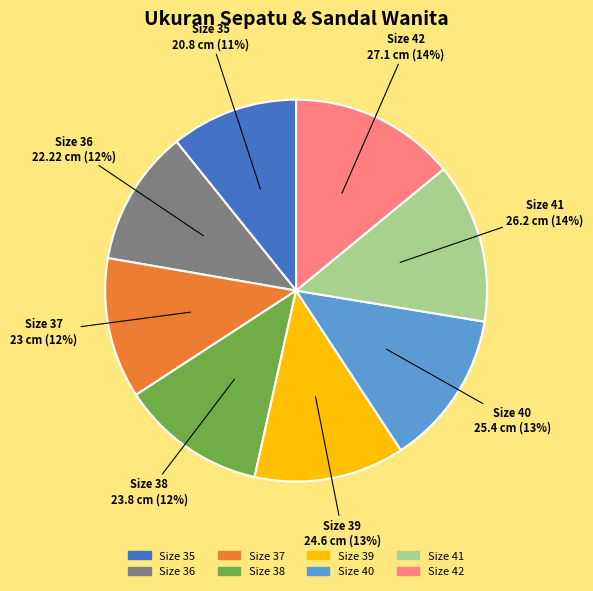

Is the sum of Size 39 and Size 36 greater than half?

No